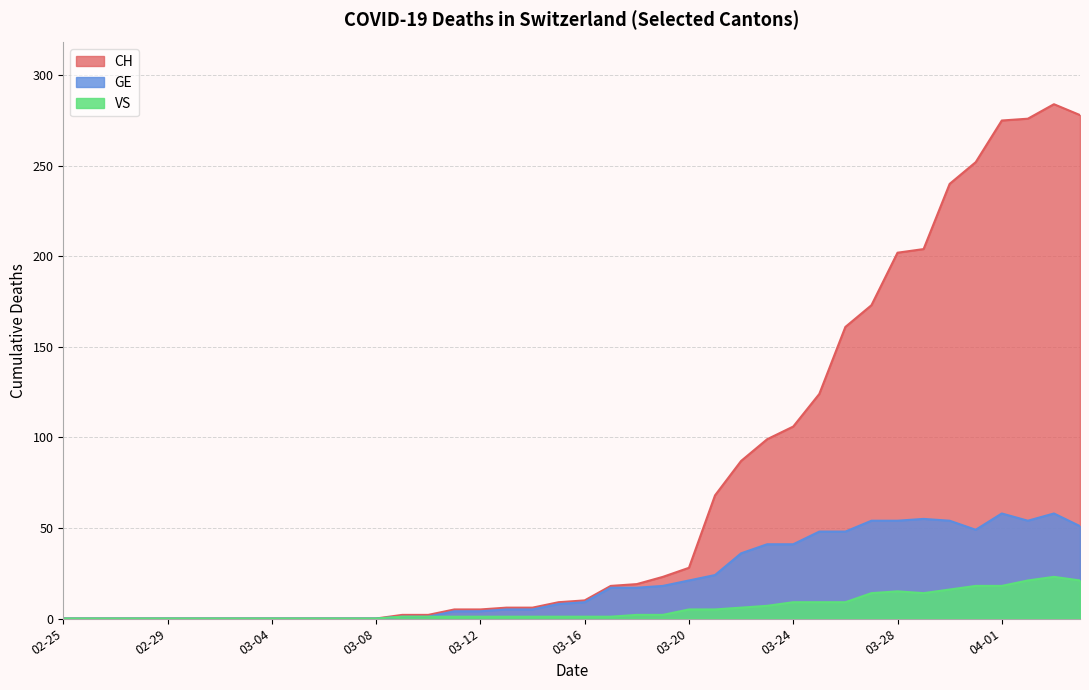

Which label corresponds to the largest value in the chart?

2020-04-03